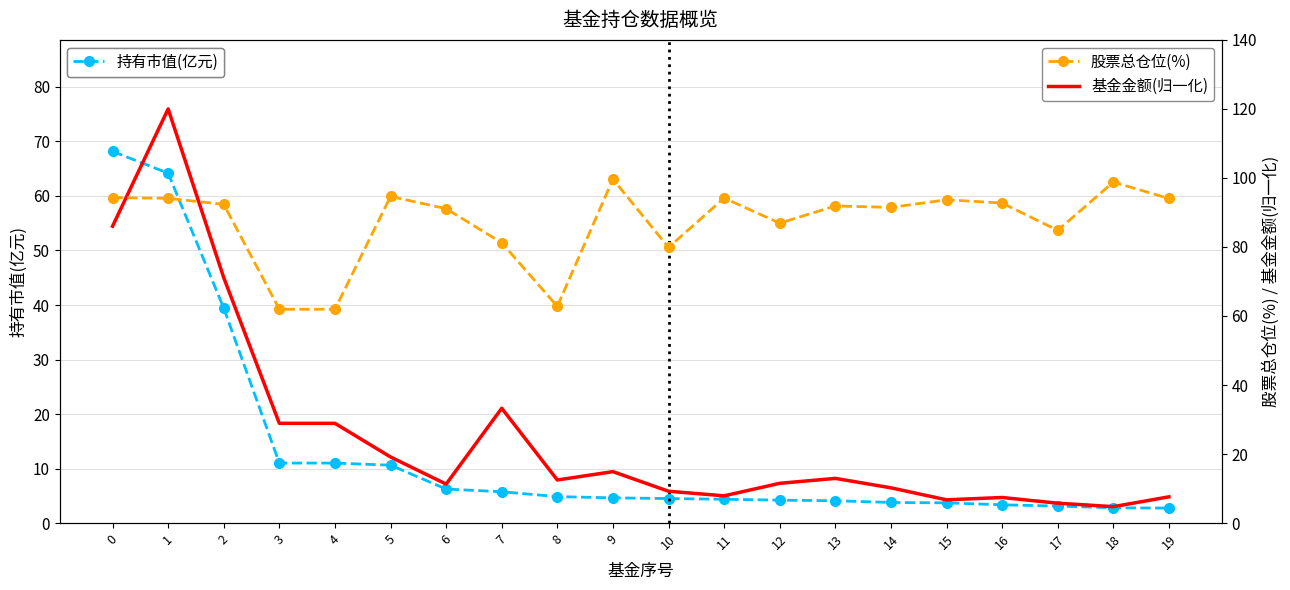

At which label does 股票总仓位(%) reach its minimum?

3